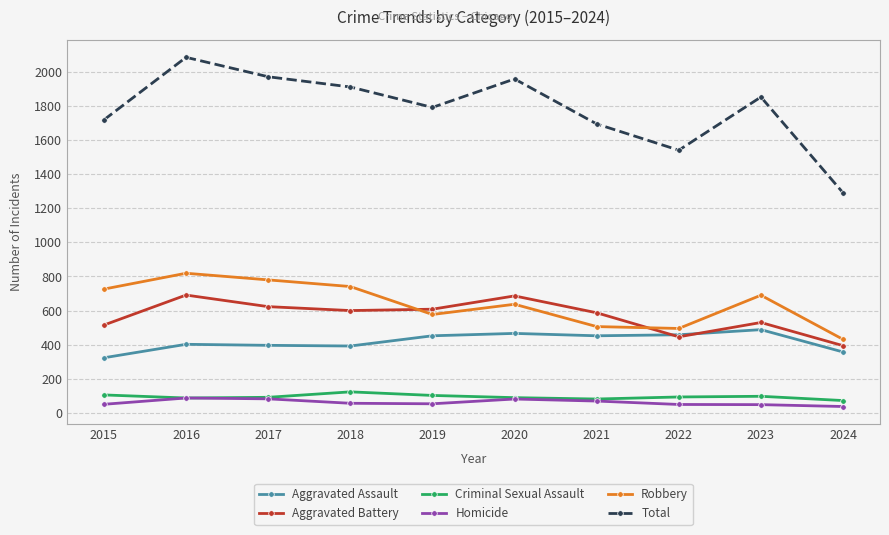

Is the value of Total at 2016 greater than the value of Criminal Sexual Assault at 2018?

Yes